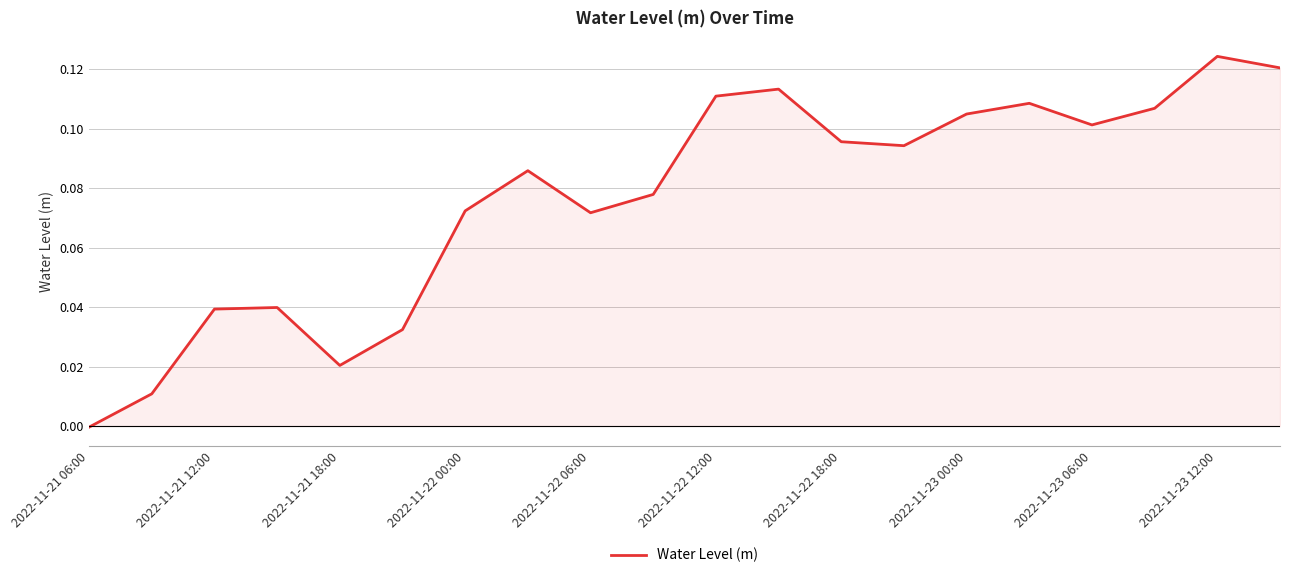

How many values exceed 0?

19